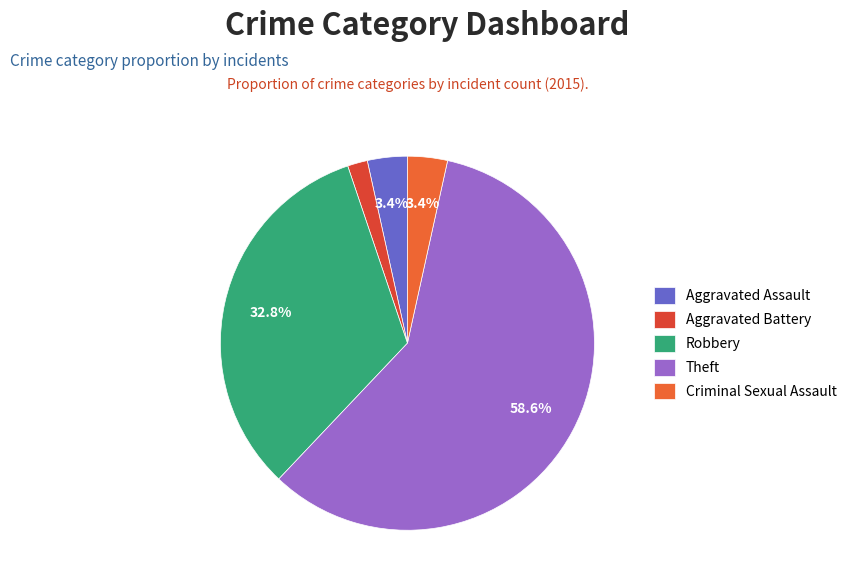

Which slice is the largest?

Theft